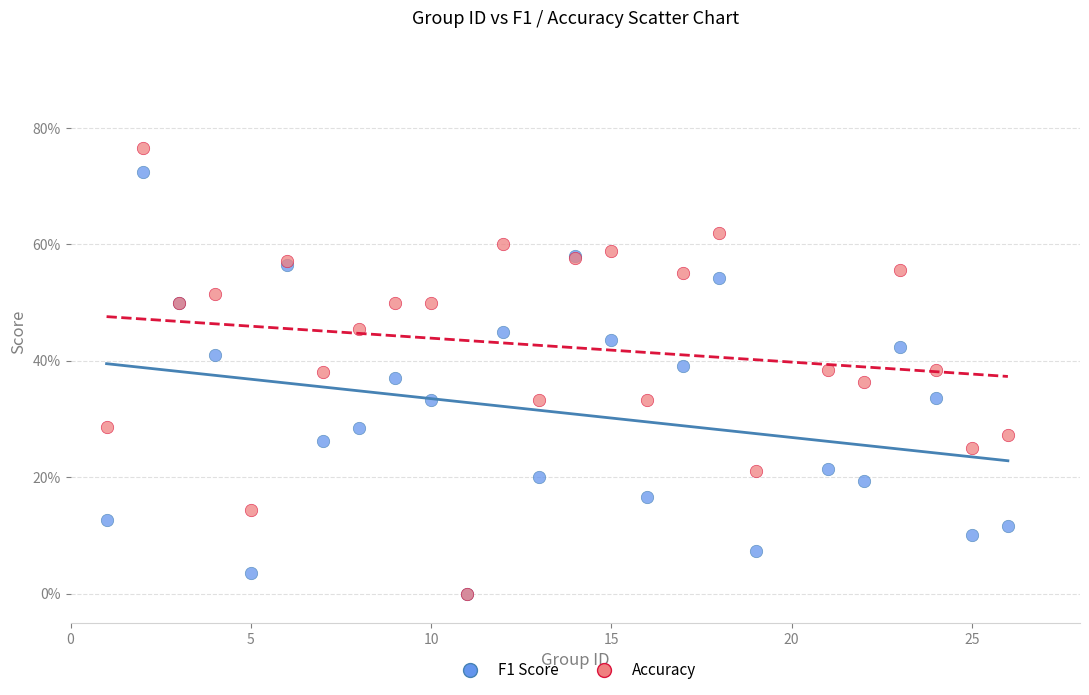

Which series contains the highest Y value?

Accuracy